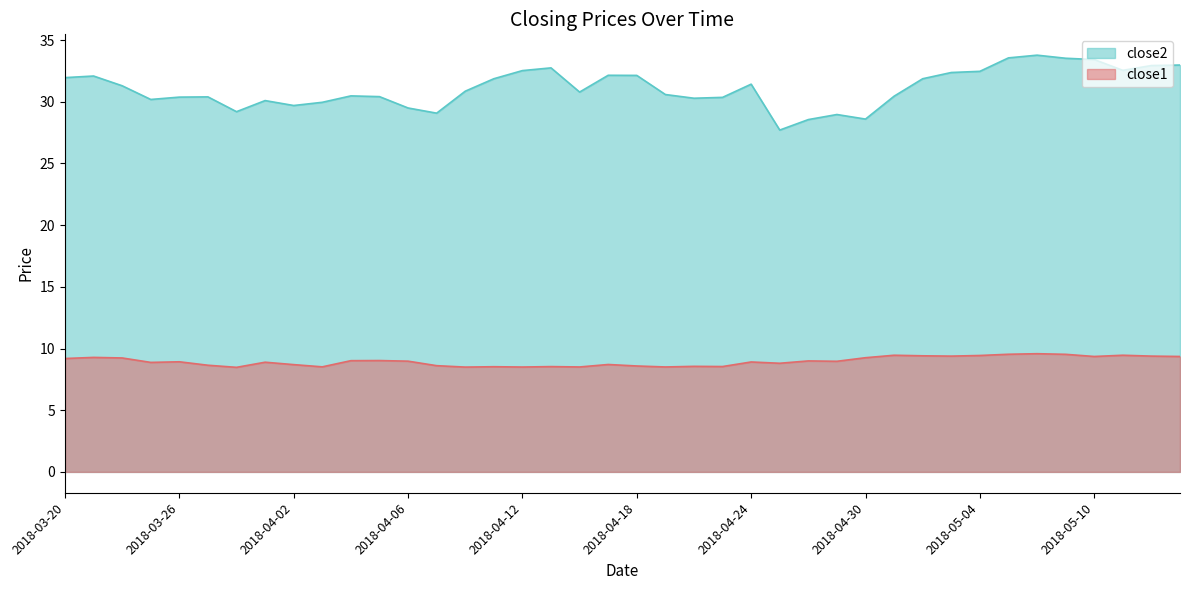

What is the difference between the maximum and minimum values in the close1 series?

1.1